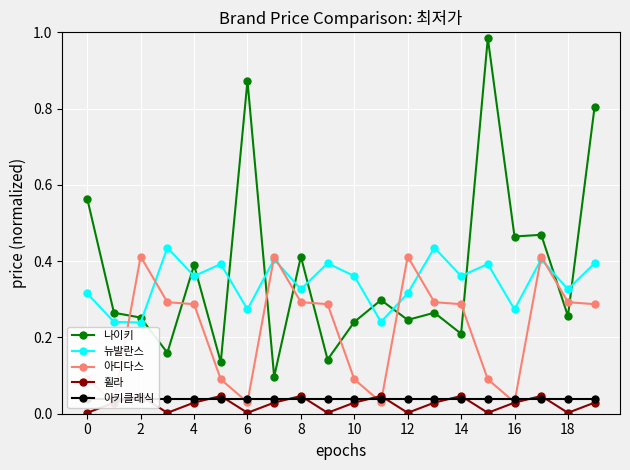

Between 12 and 14, which series saw the biggest shift?

아디다스